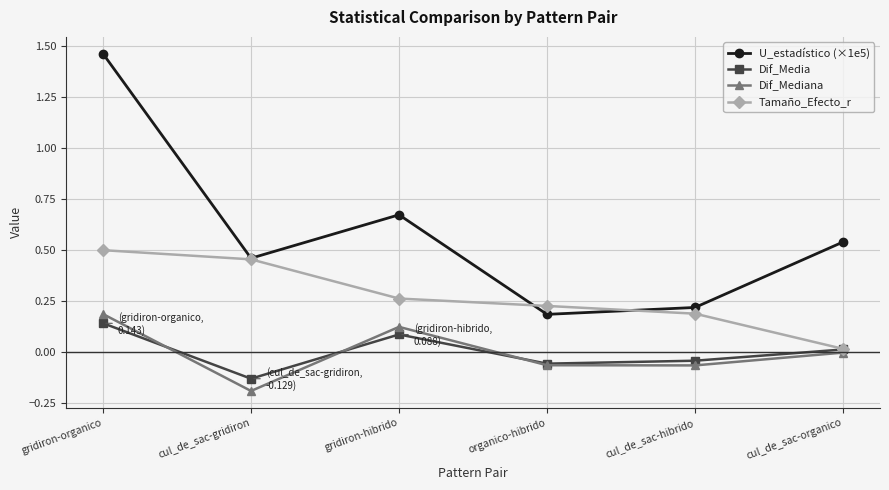

What is the spread (max minus min) of values at gridiron-organico?

1.3